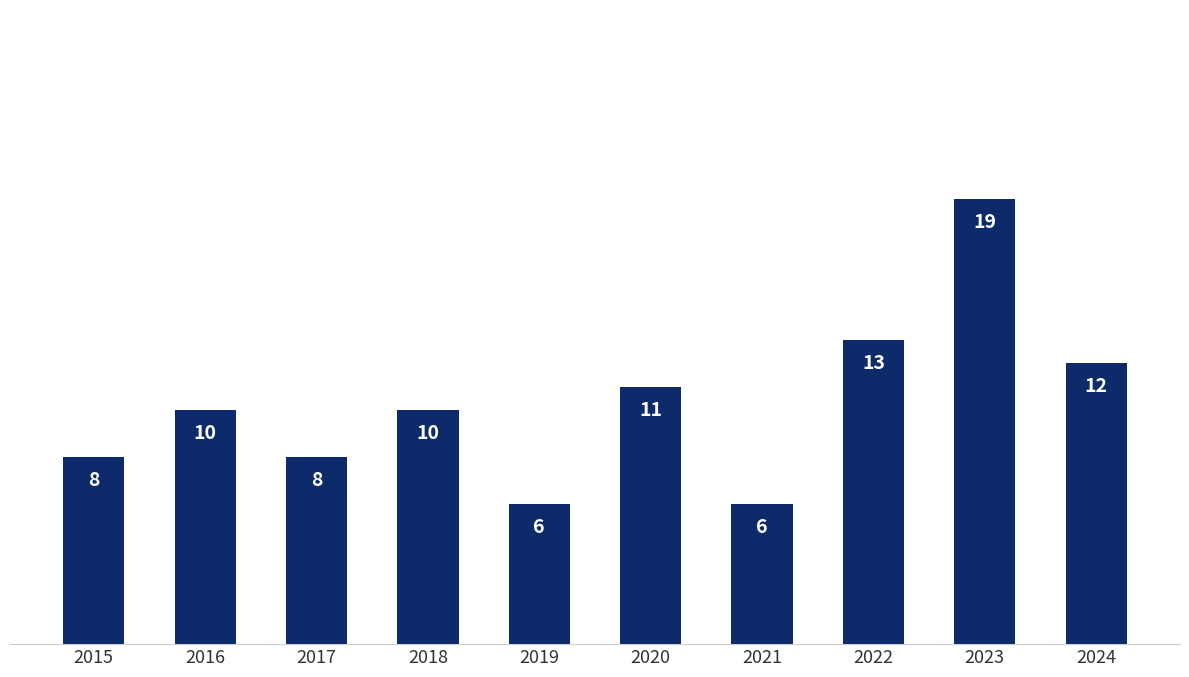

What is the ratio of the value at 2024 to the value at 2022?

0.9